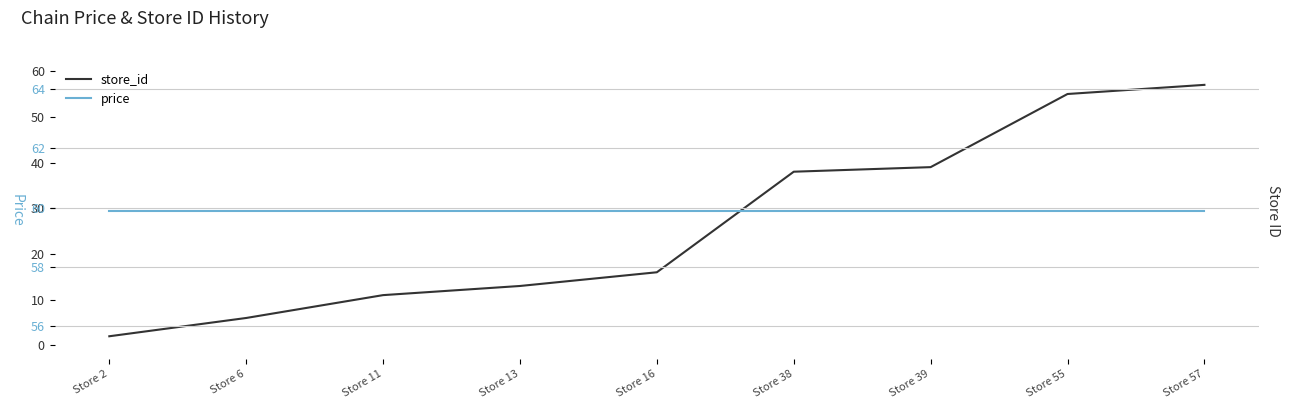

What is the maximum value shown in the chart?

59.9